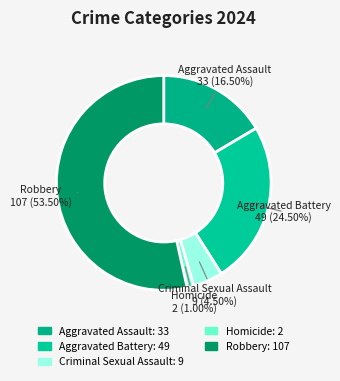

How many slices are in this pie chart?

5